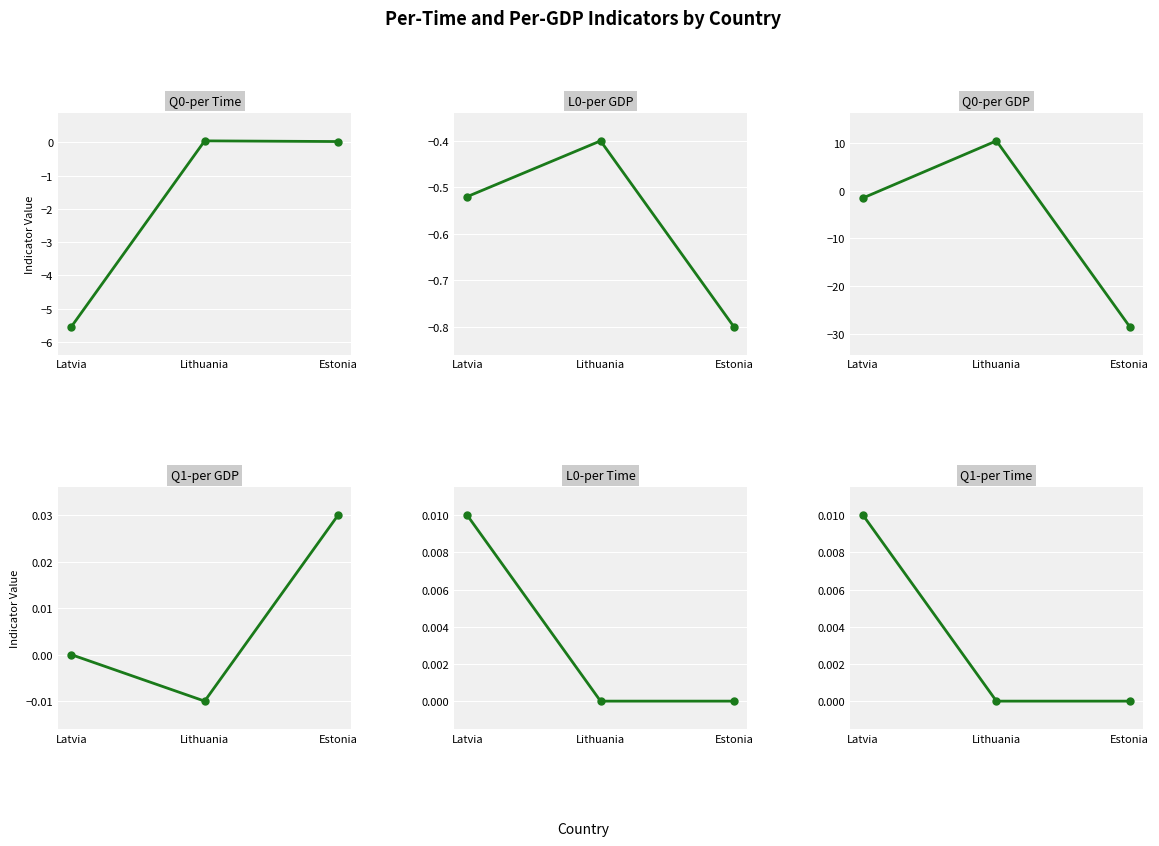

True or false: Q1-per GDP has a value of 0.0 at Estonia.

True